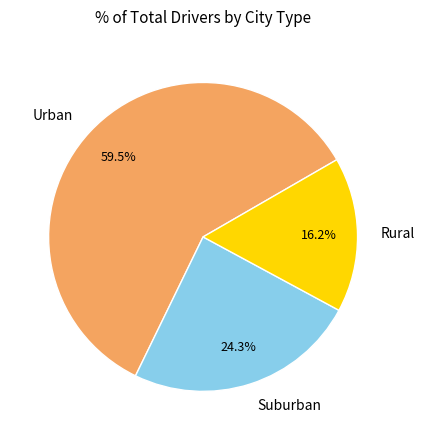

Between Urban and Rural, which is larger?

Urban